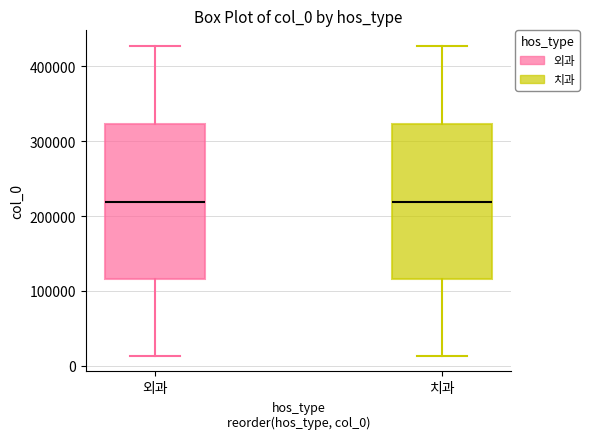

Reading left to right, transcribe this box plot: for each box, give where its median line is, the range the box spans, and where its two whiskers end, as read against the y-axis. The values are not printed on the chart, so give them approximately, as read against the axis.

외과: median 220000, box 120000 to 320000, whiskers 10000 to 430000
치과: median 220000, box 120000 to 320000, whiskers 10000 to 430000